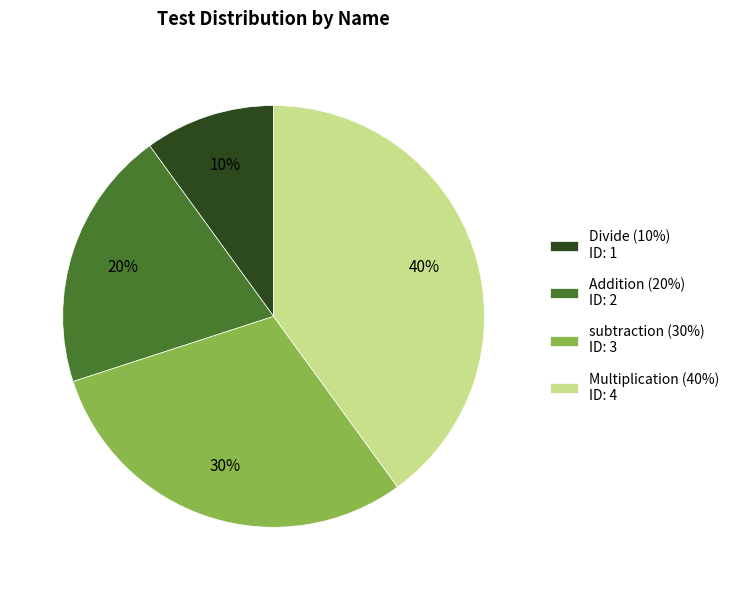

To the nearest percent, what is the average slice percentage?

25%